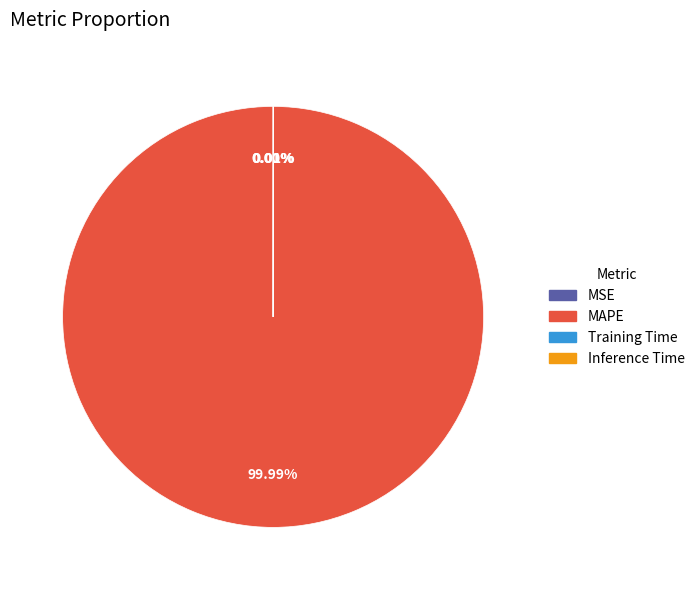

Does any single category account for the majority?

Yes